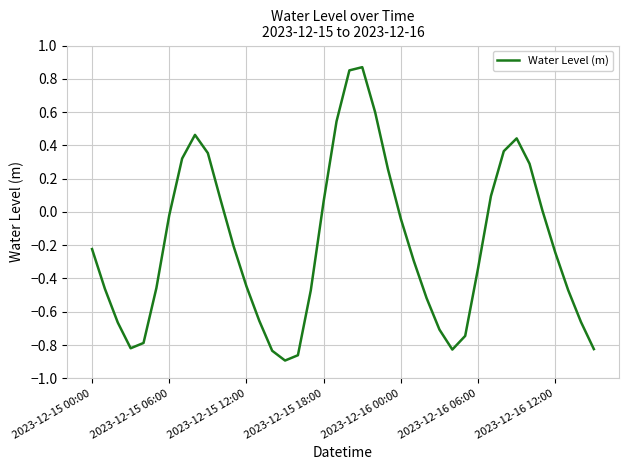

Where does the data first go above 0?

7